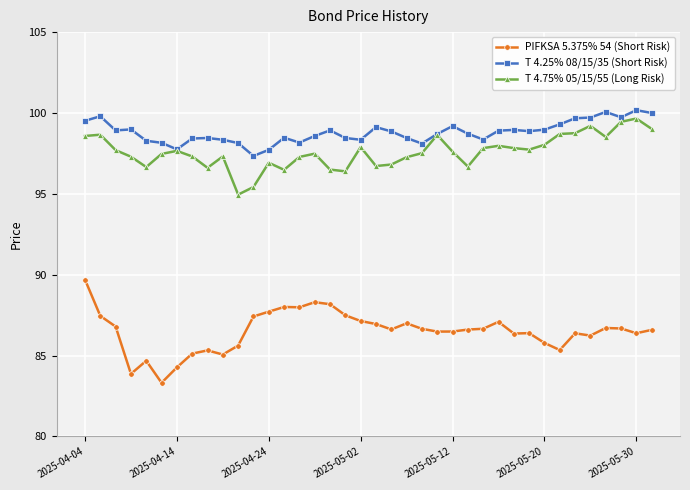

What is the value of the PIFKSA 5.375% 54 (Short Risk) point at the 6th from the left?

83.3